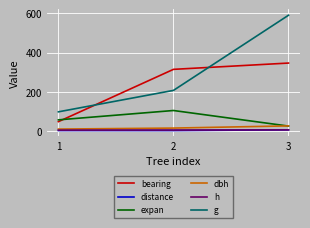

How many values in the h series are below 6?

1